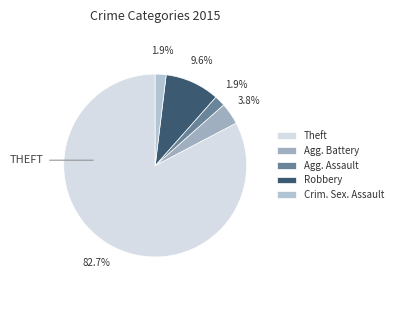

How many slices are in this pie chart?

5